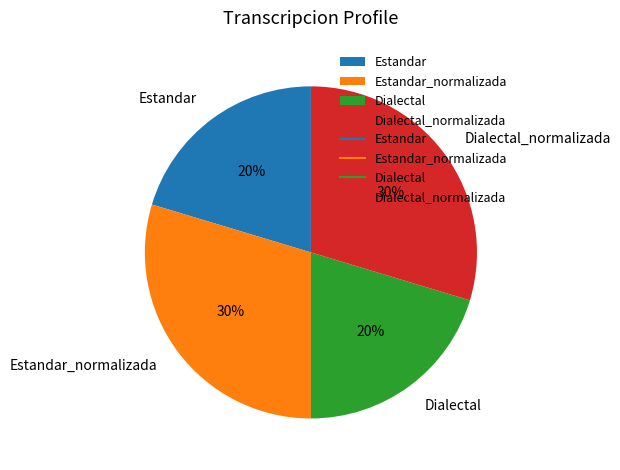

To the nearest percent, what percentage of the pie is Dialectal_normalizada?

30%